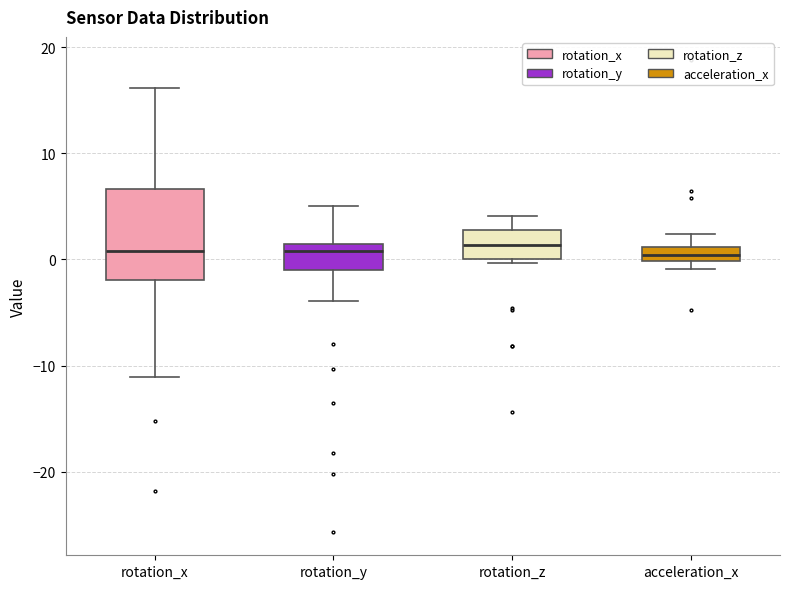

Where is the upper edge of the box for rotation_x on the y-axis? The values are not printed on the chart, so give them approximately, as read against the axis.

7